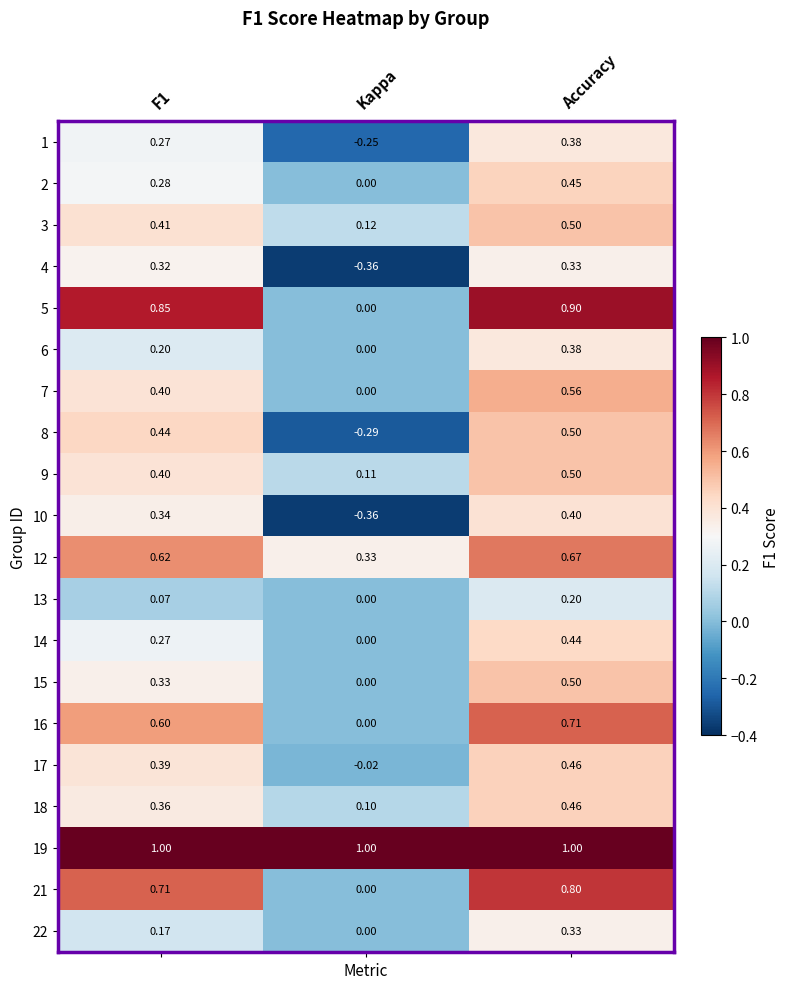

At which category is the sum across all series the highest?

Accuracy